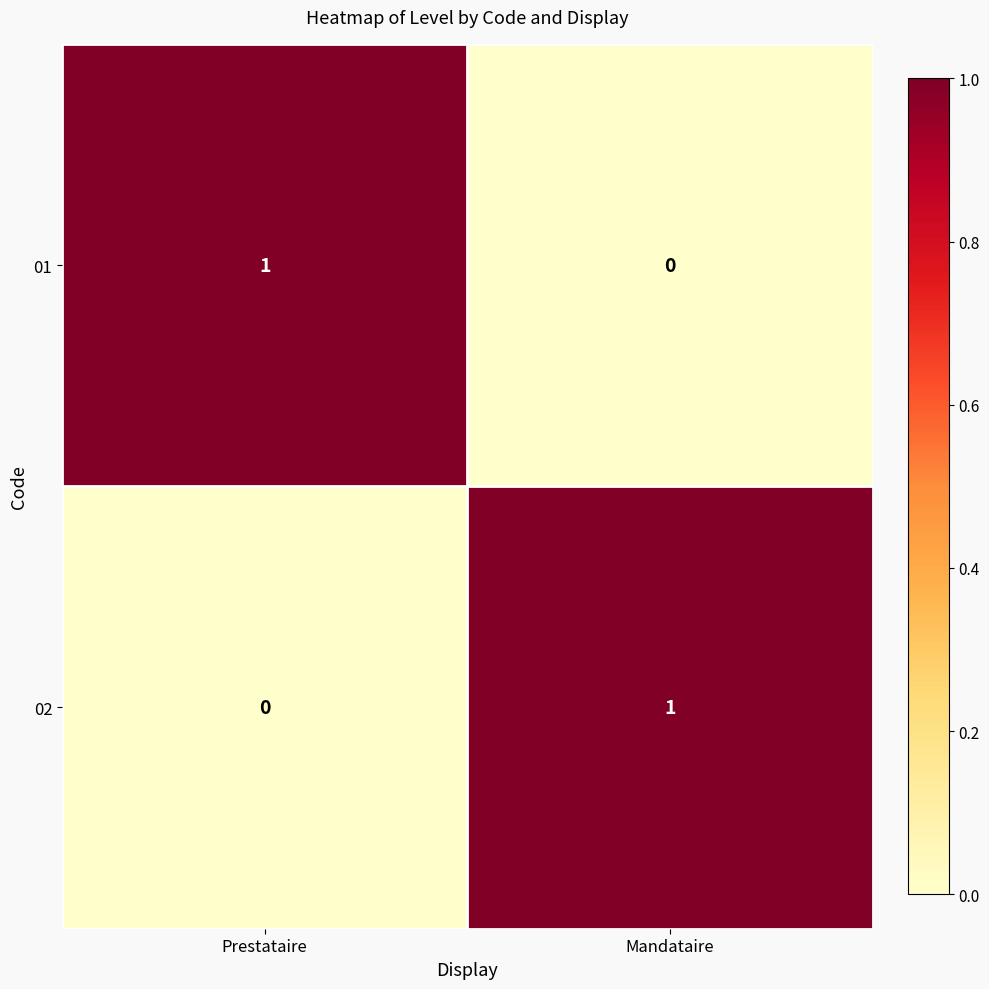

Is it true that 01 equals 1 at Prestataire?

True